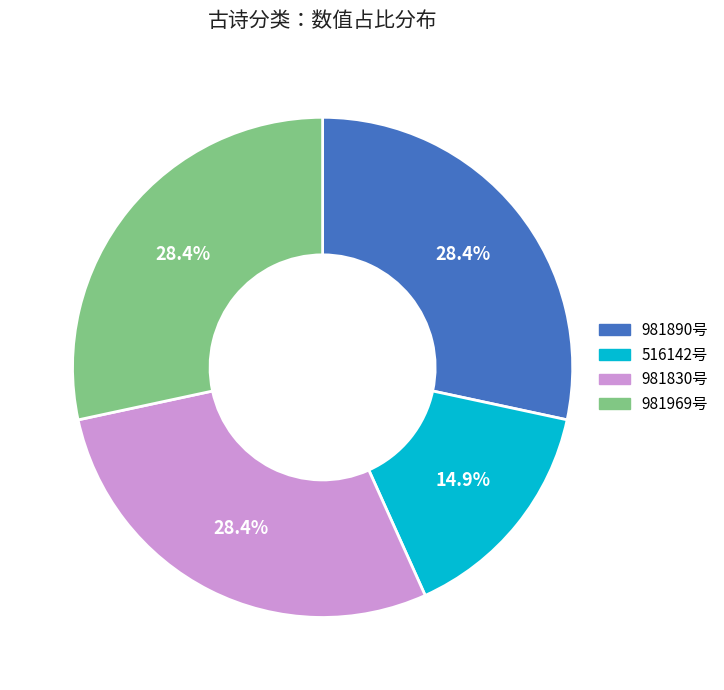

Does 981830号 represent more than half of the total?

No